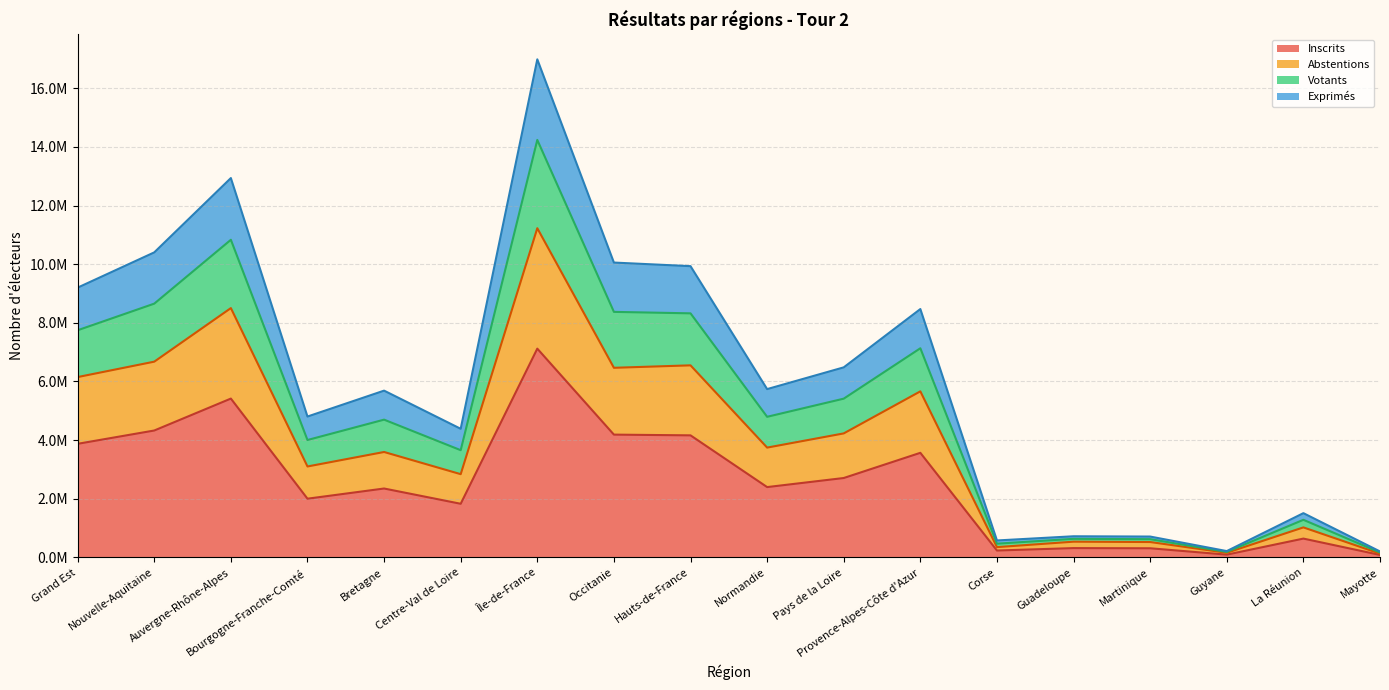

What are all the series names shown in the legend?

Inscrits, Abstentions, Votants, Exprimés